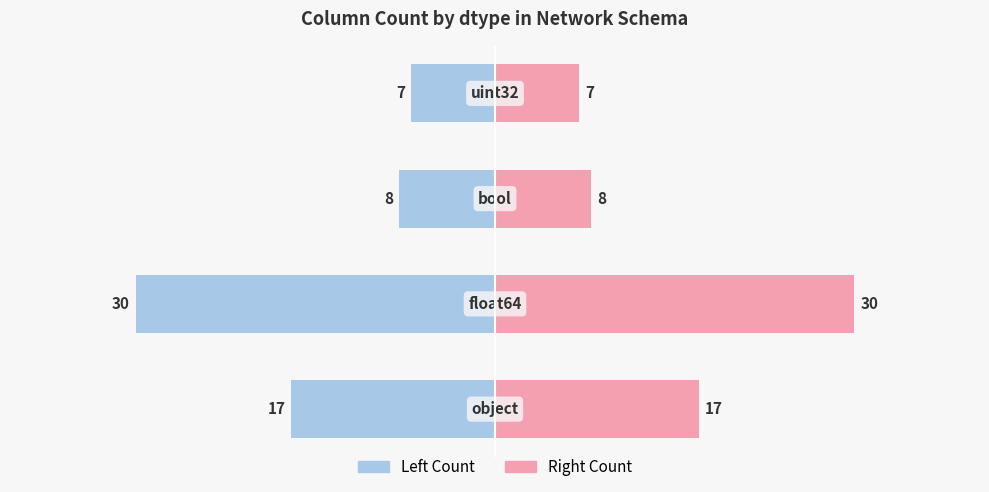

At how many categories does at least one series exceed -13?

4